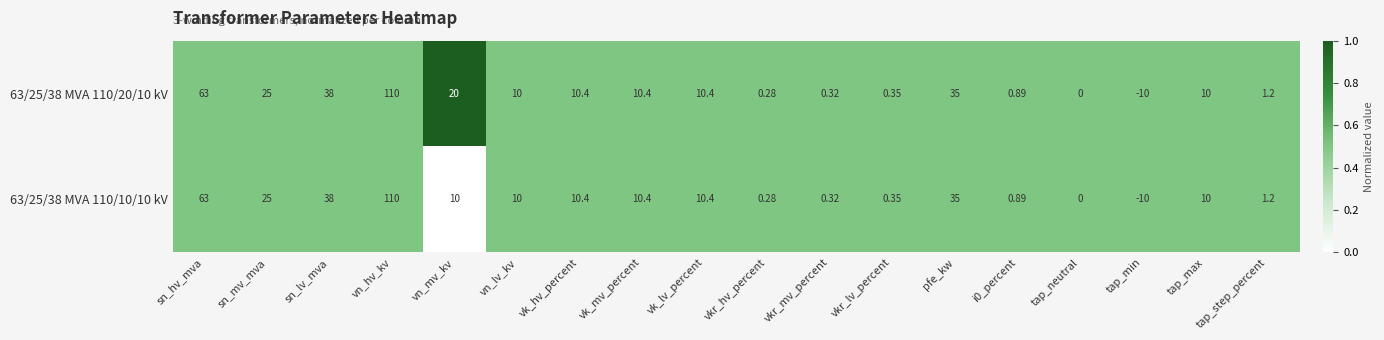

Which category has the lowest value in the 63/25/38 MVA 110/20/10 kV series?

tap_min